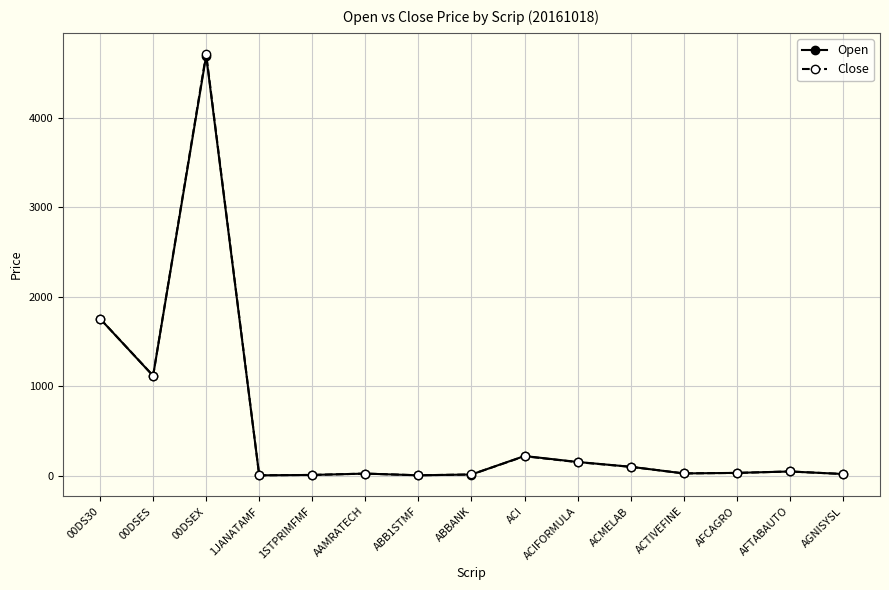

At which label is Close closest to 2358?

00DS30